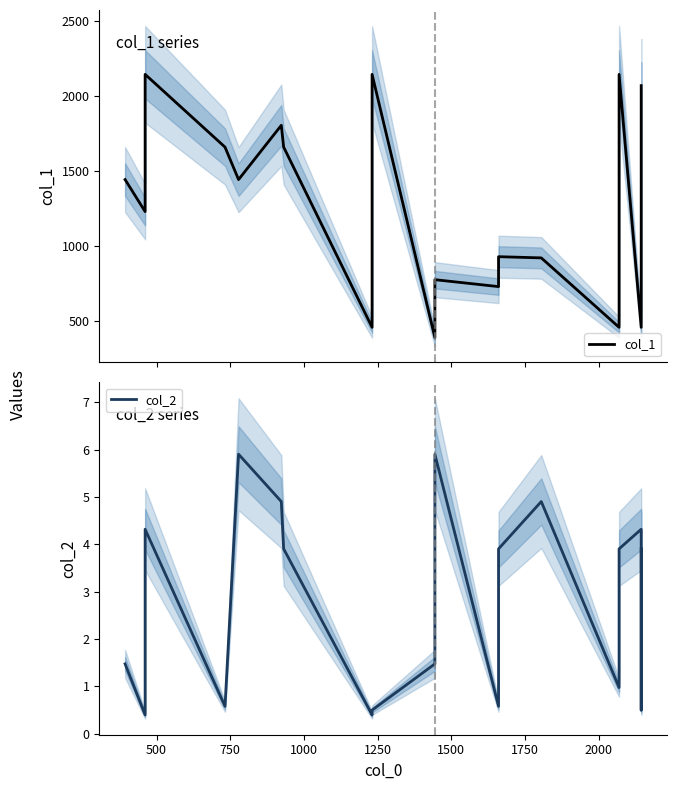

How many interior local peaks does the col_1 series have?

6